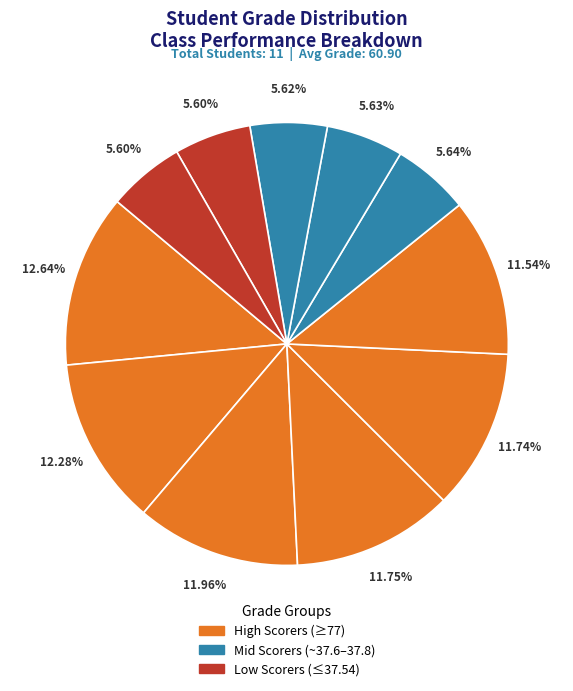

To the nearest percent, what is the difference between the largest and smallest slice percentages?

7%